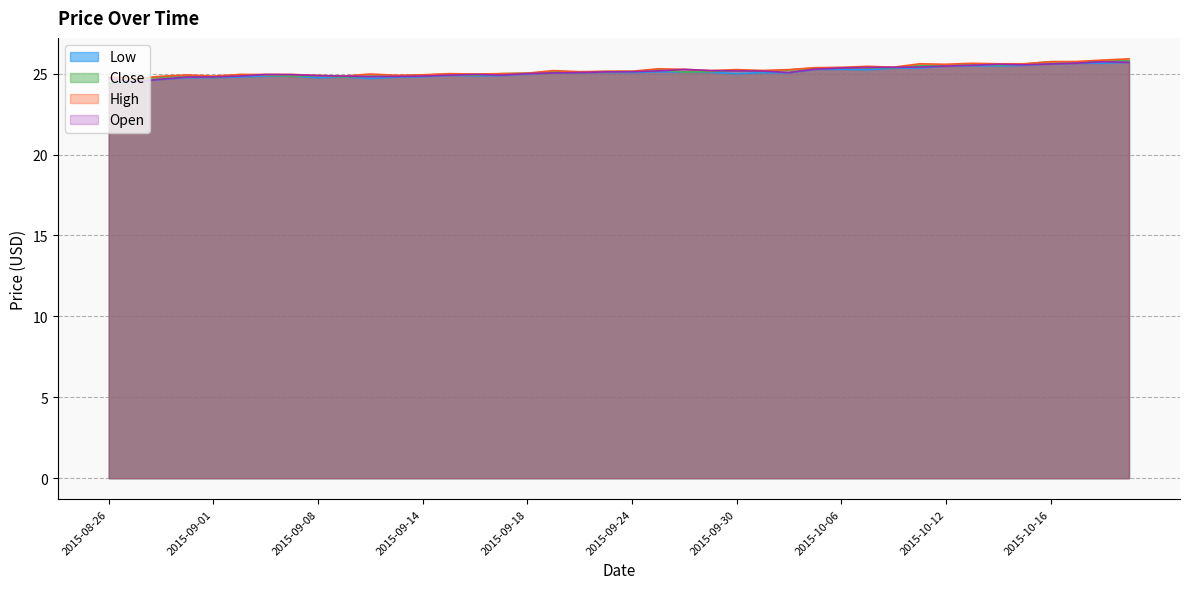

Is it true that High equals 25.7 at 2015-10-16?

True